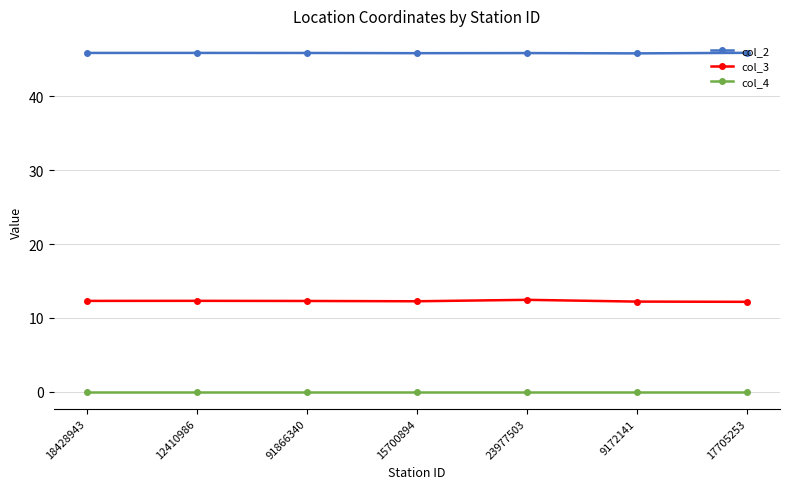

Is the value of col_4 at 15700894 greater than the value of col_2 at 17705253?

No